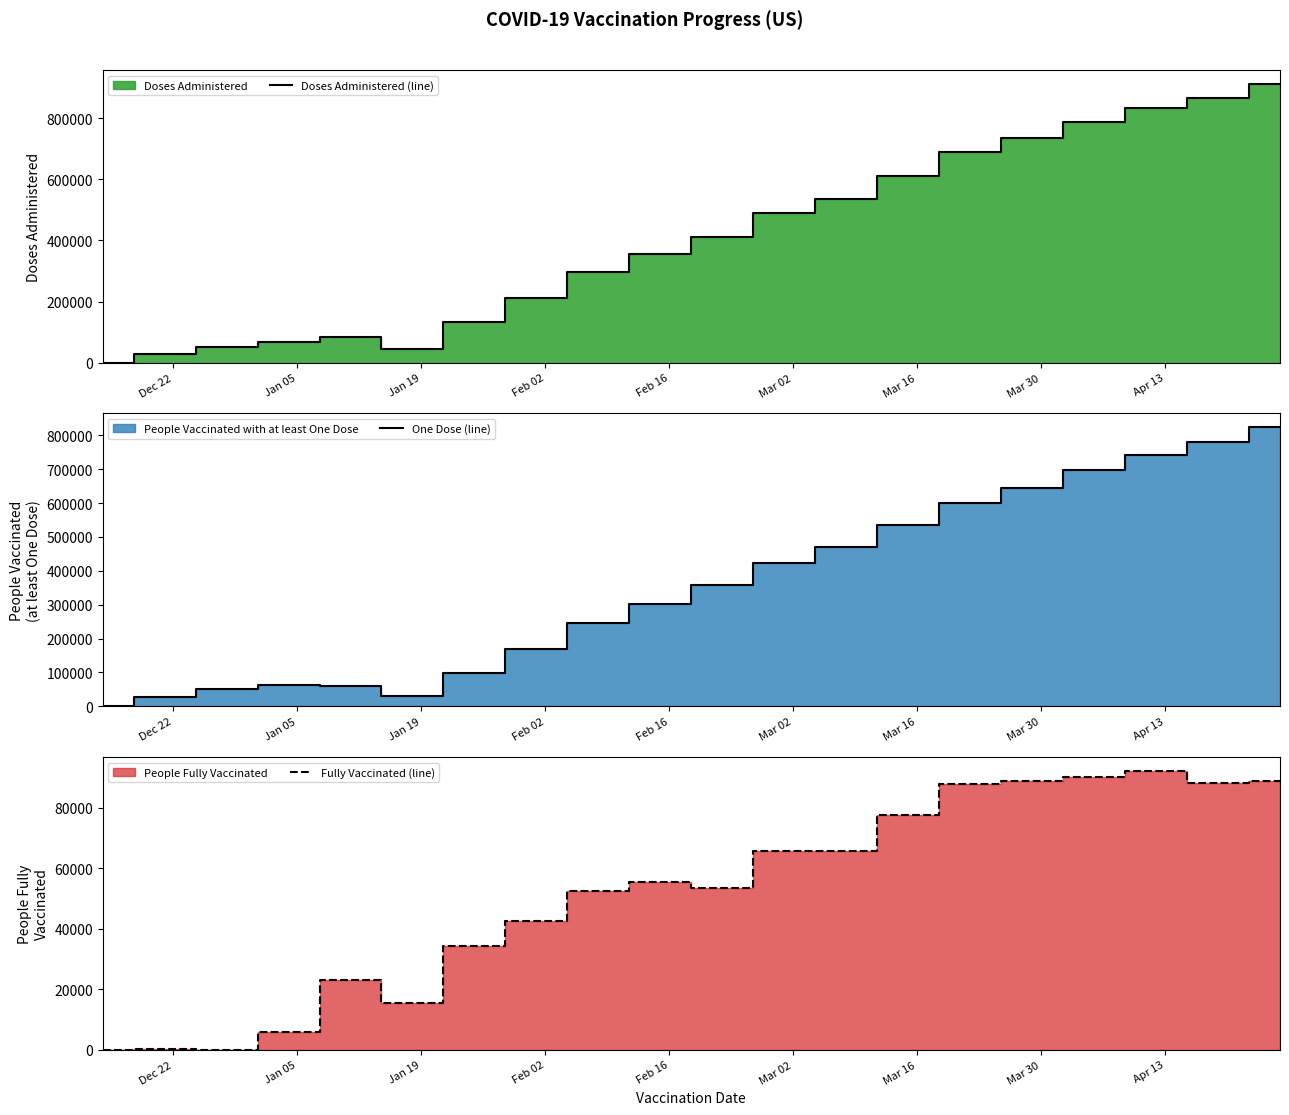

How many interior local peaks does the Fully Vaccinated (line) series have?

5